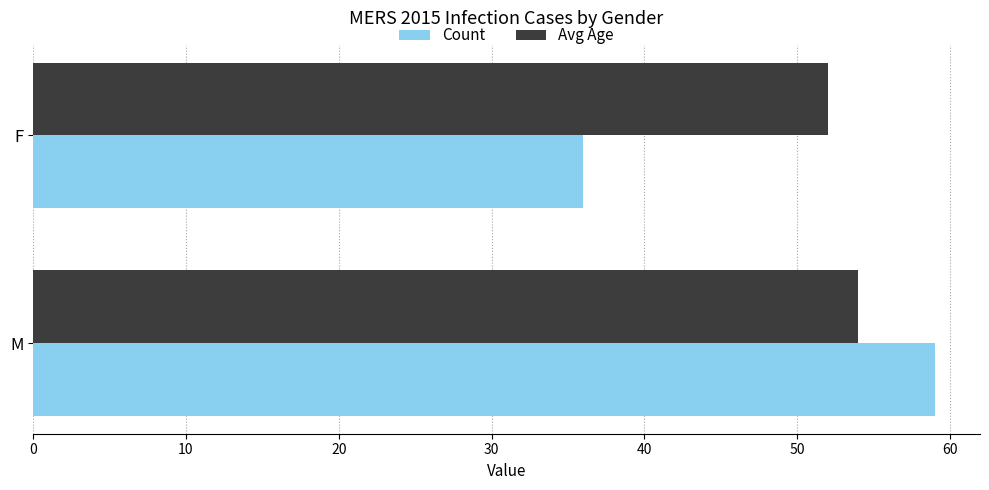

True or false: Count has a value of 61 at F.

False